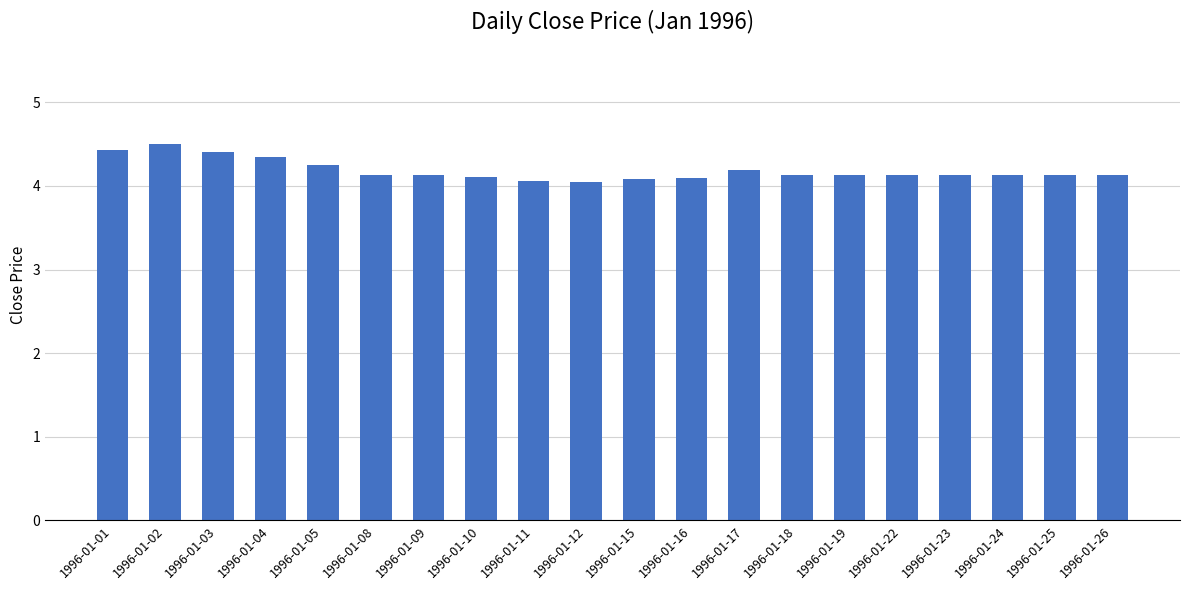

The value at 1996-01-11 is 4.1. True or false?

True